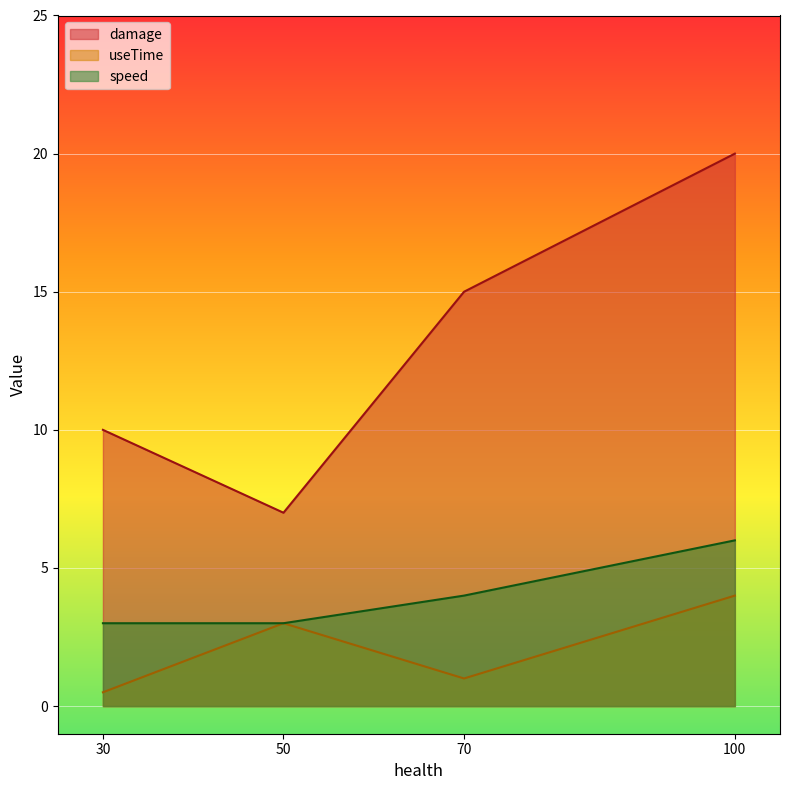

Which has a higher value, 100 or 70?

100